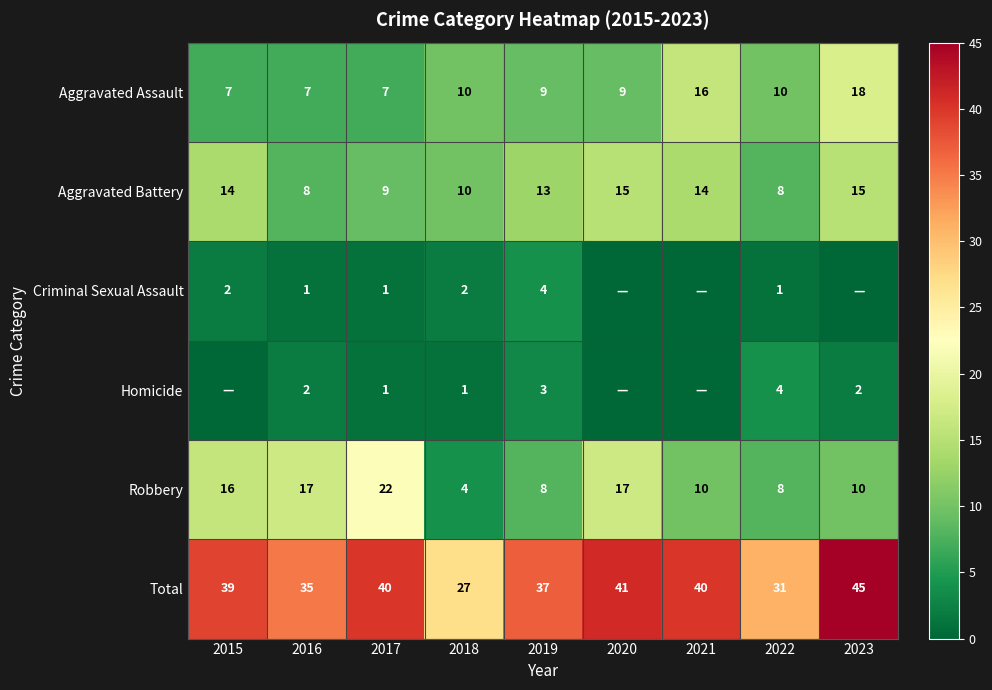

Between 2021 and 2023, which is larger?

2023